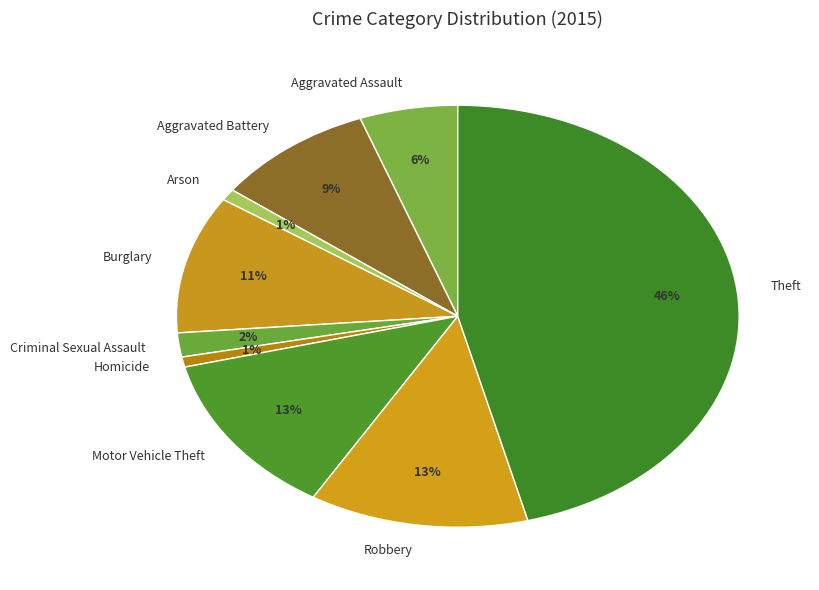

To the nearest percent, what is the difference between the Homicide and Robbery slice percentages?

12%